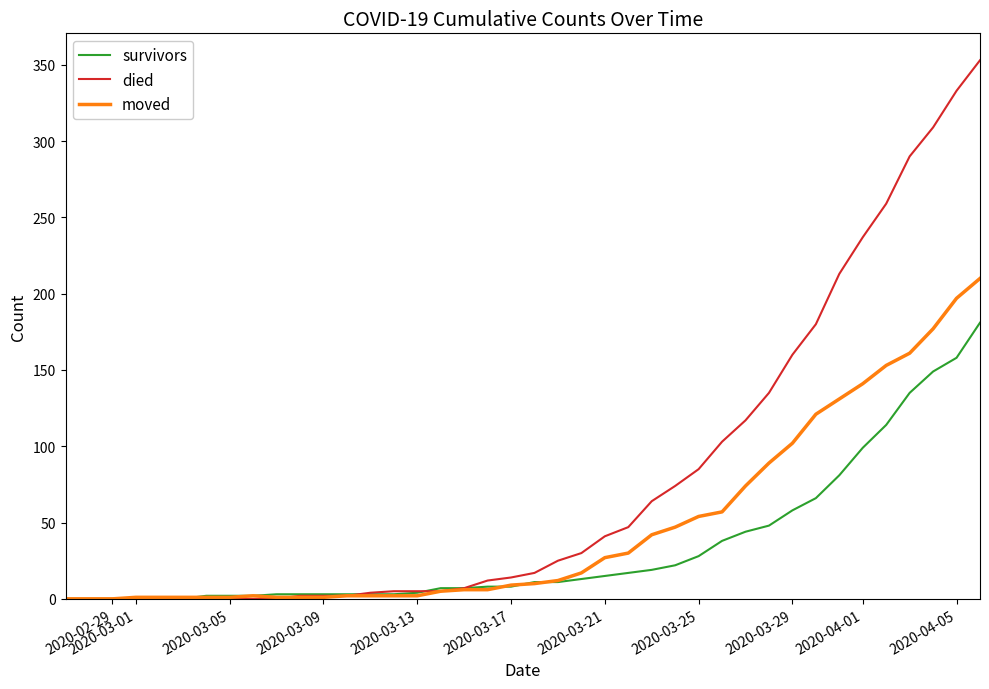

Which series has the widest spread of values?

died